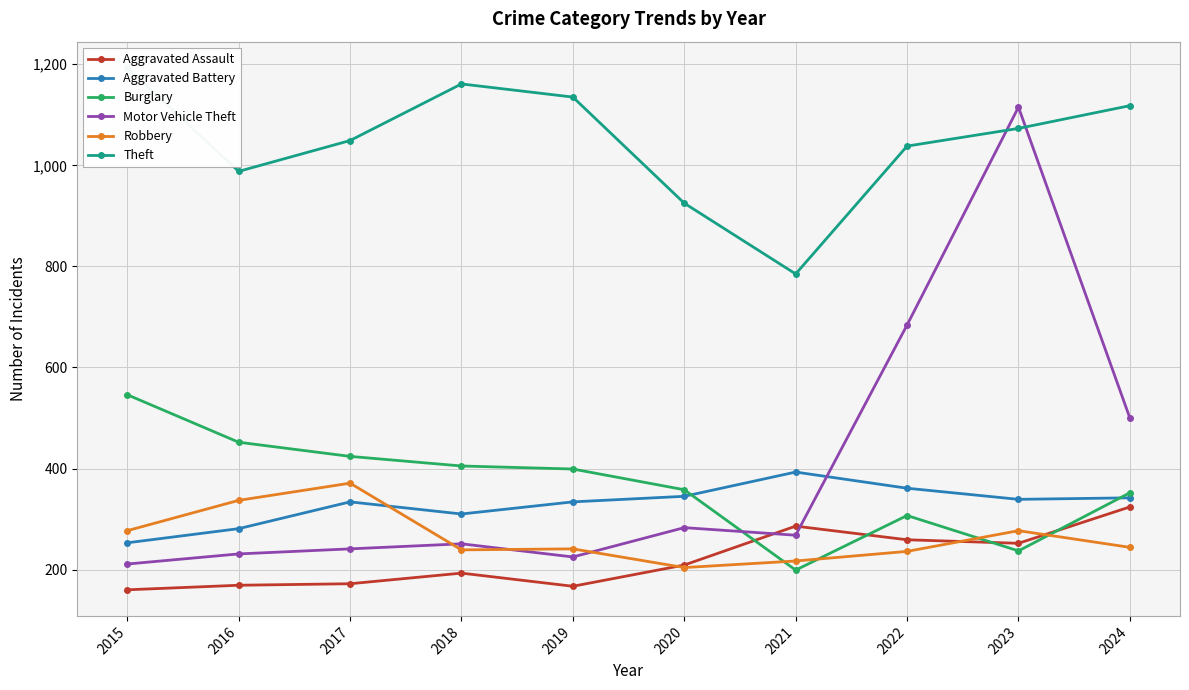

Which has a higher value, 2018 or 2024?

2024